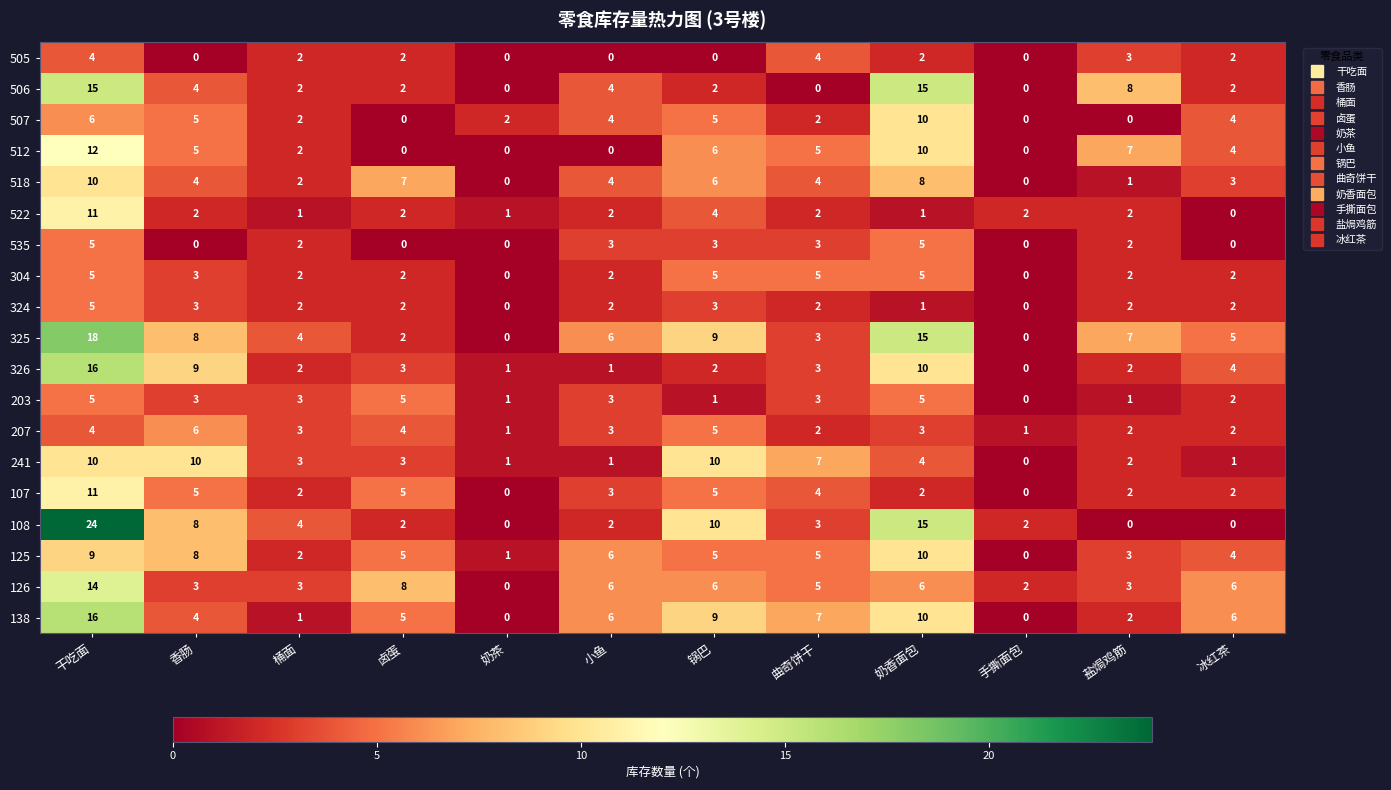

Which series has the largest total across all categories?

325